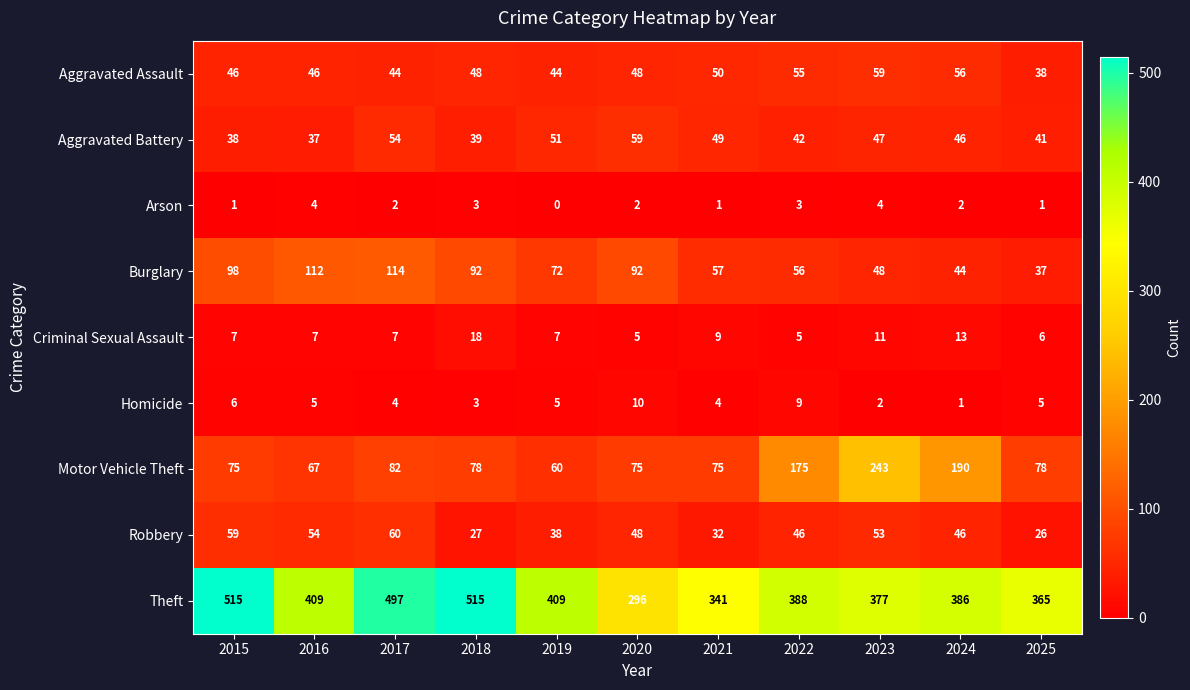

Is the value of Burglary at 2020 greater than the value of Robbery at 2015?

Yes